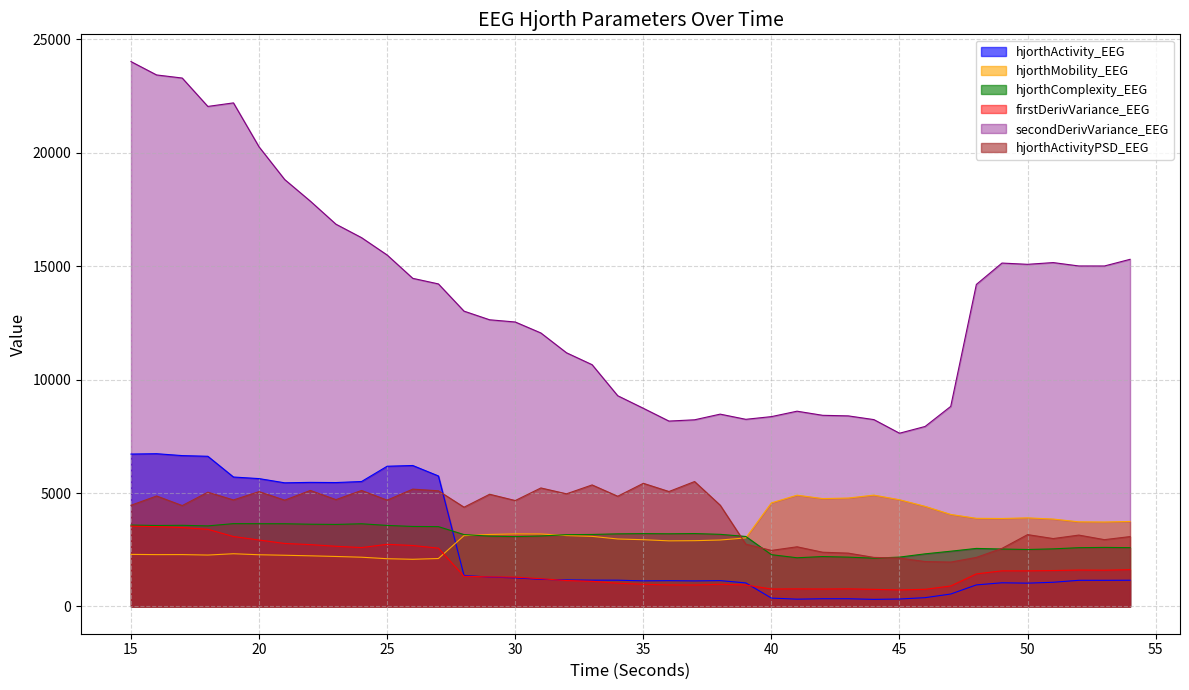

How many interior local peaks does the hjorthActivity_EEG series have?

8